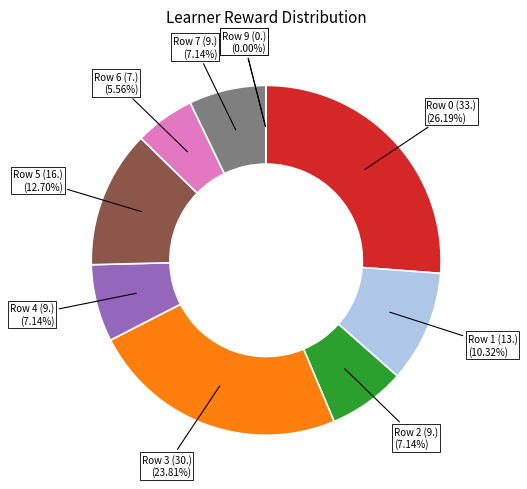

To the nearest percent, what is the average slice percentage?

10%